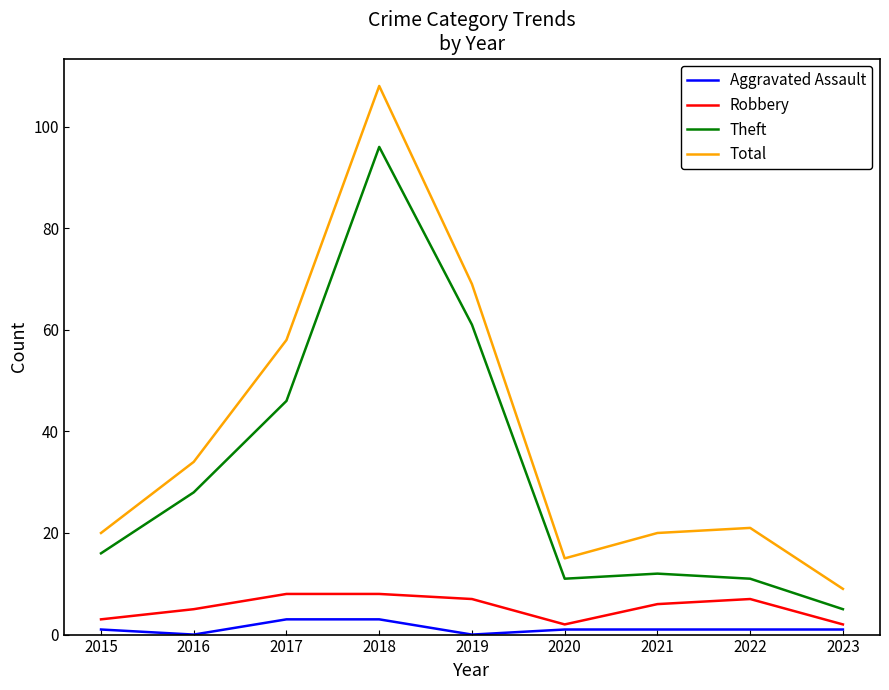

True or false: Theft and Robbery cross at least once.

False